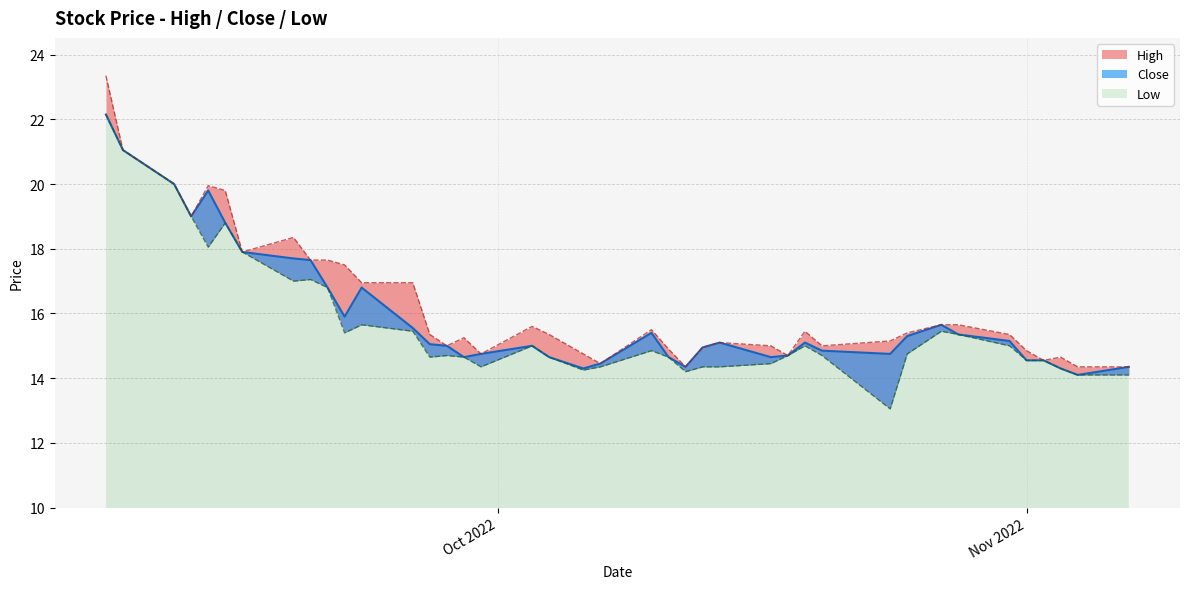

Which series has the largest total across all categories?

High